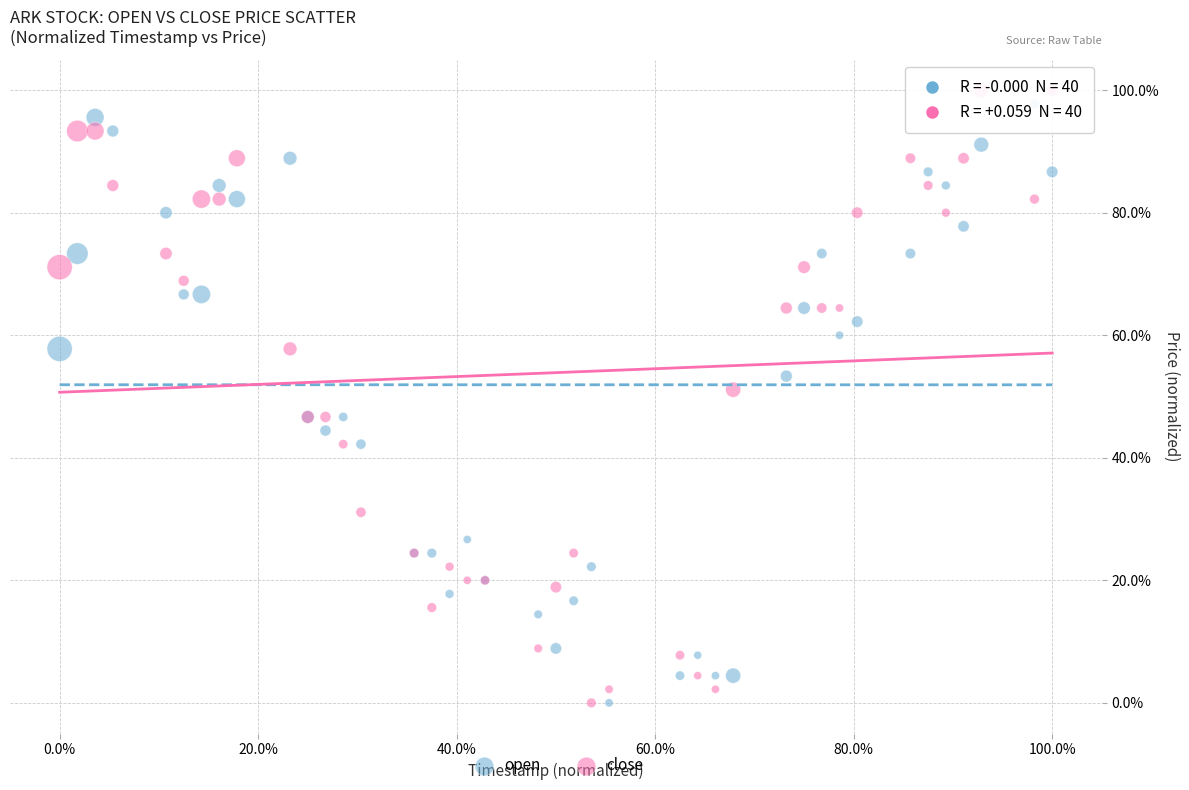

Which series contains the highest Y value?

close